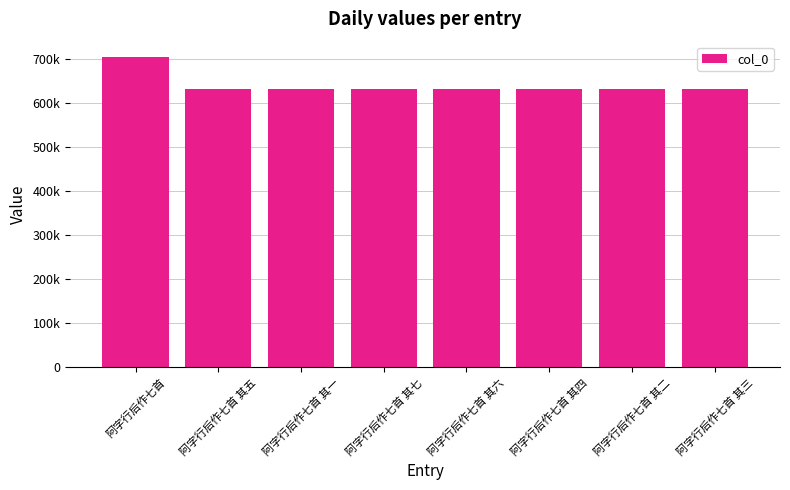

Reading left to right, transcribe all the data shown in this chart.

阿字行后作七首=703599	阿字行后作七首 其五=632084	阿字行后作七首 其一=632080	阿字行后作七首 其七=632086	阿字行后作七首 其六=632085	阿字行后作七首 其四=632083	阿字行后作七首 其二=632081	阿字行后作七首 其三=632082